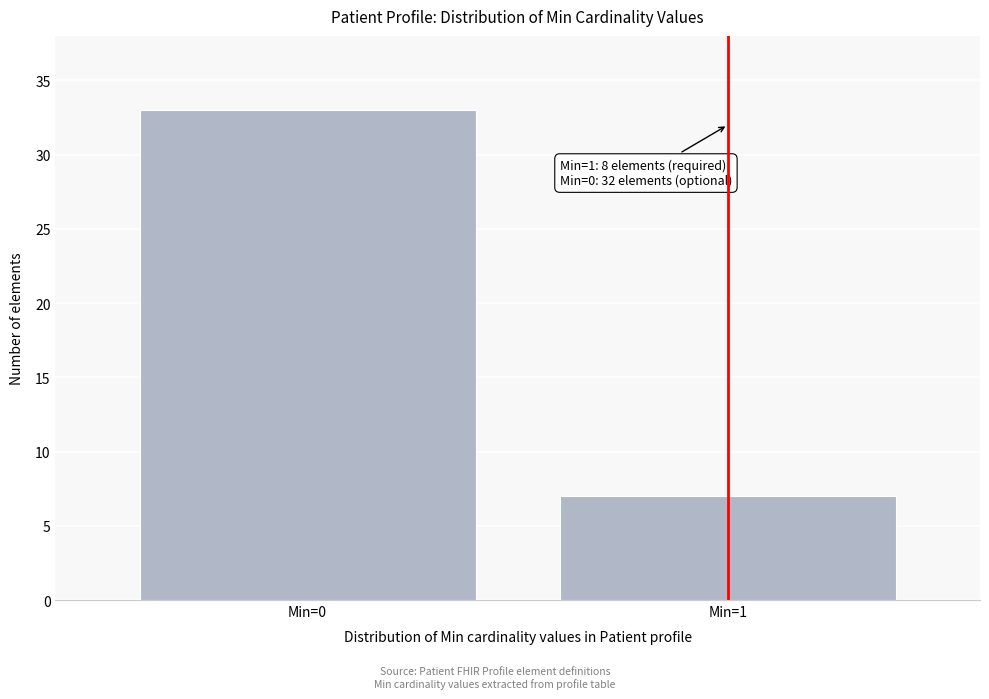

Reading left to right, list all the values displayed in this chart.

Min=0=33	Min=1=7